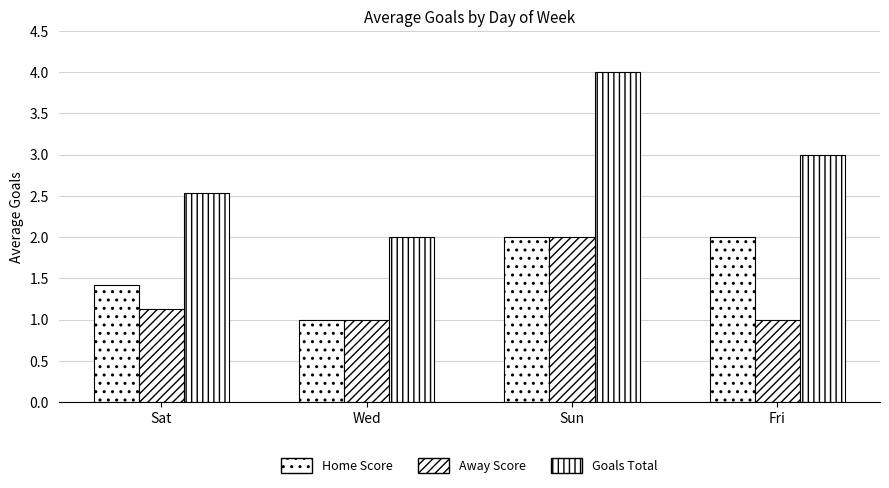

Is it true that Home Score equals 0.4 at Wed?

False